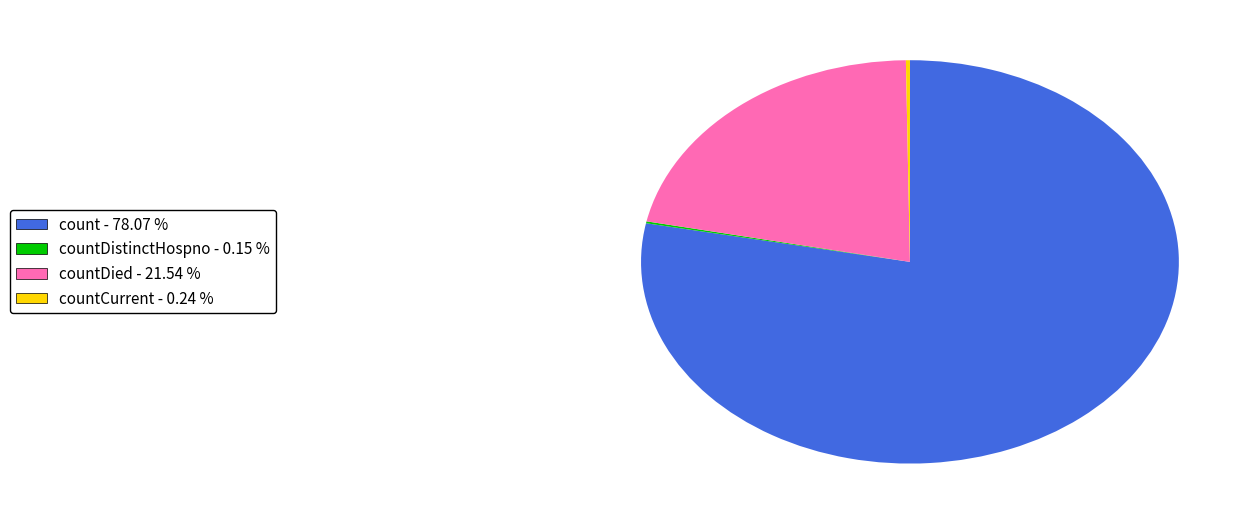

Does count - 78.07 % represent more than half of the total?

Yes